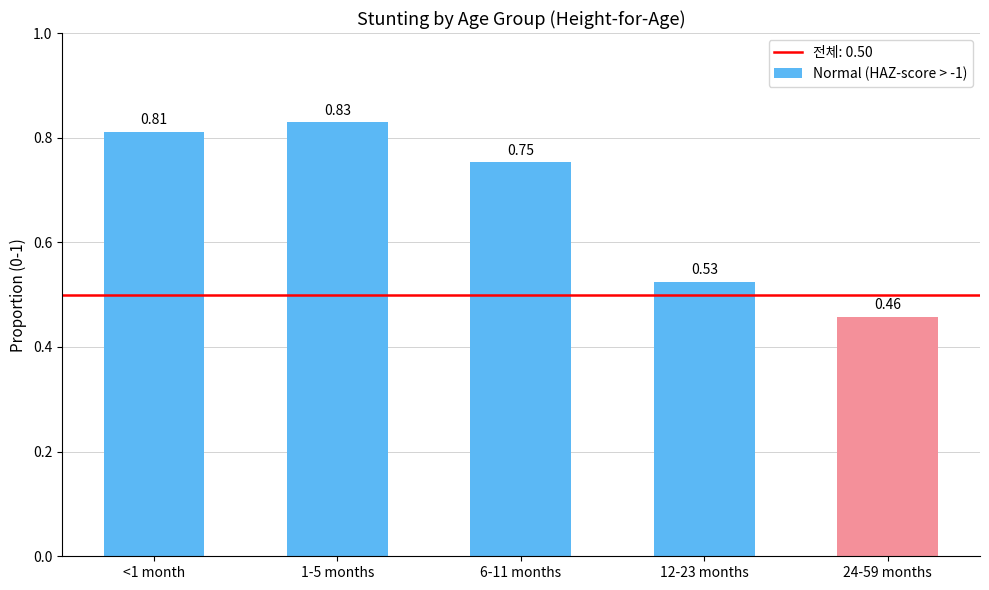

What is the difference between the second highest and second lowest values?

0.3